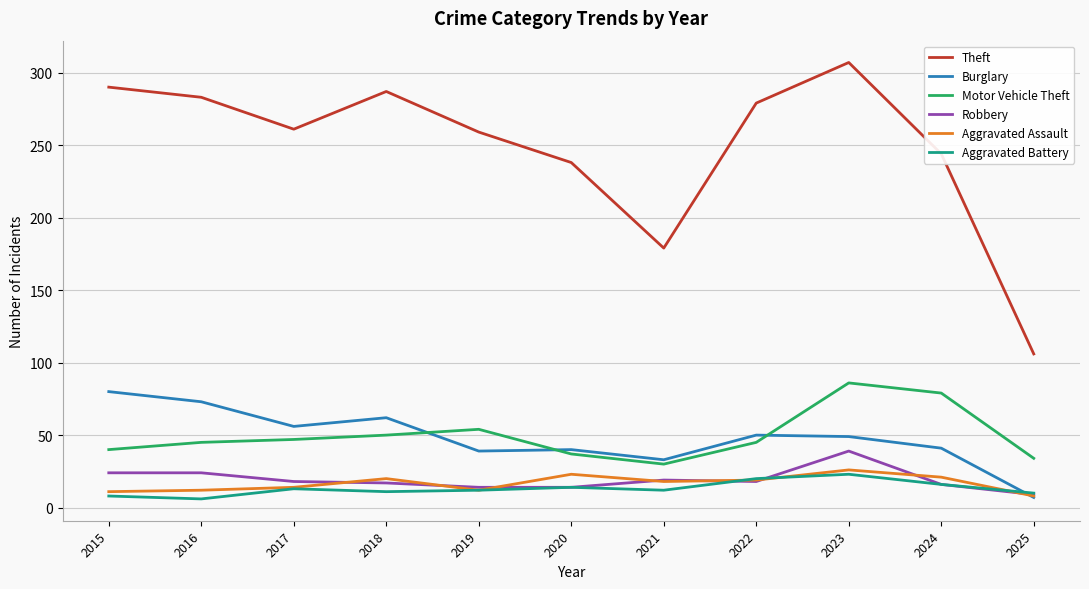

True or false: Theft has a value of 420 at 2018.

False